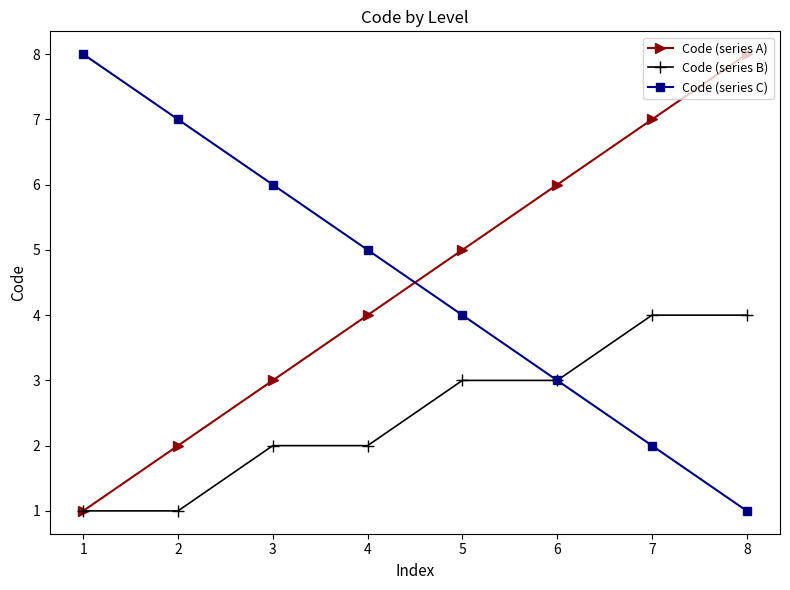

Between which two adjacent categories do Code (series C) and Code (series A) first intersect?

4 and 5